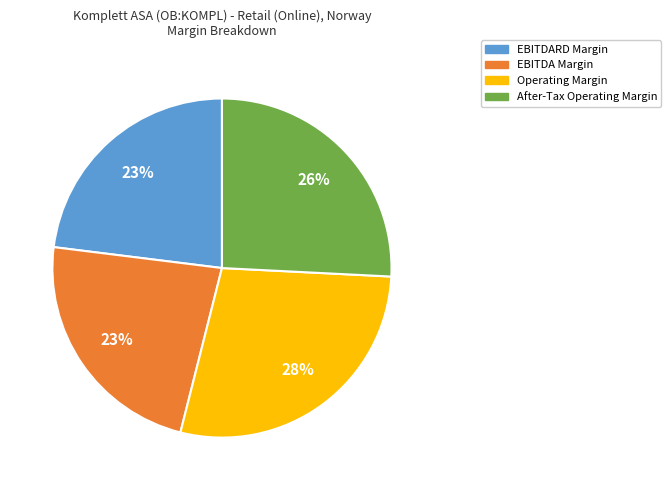

To the nearest percent, what is the difference between the largest and smallest slice percentages?

5%